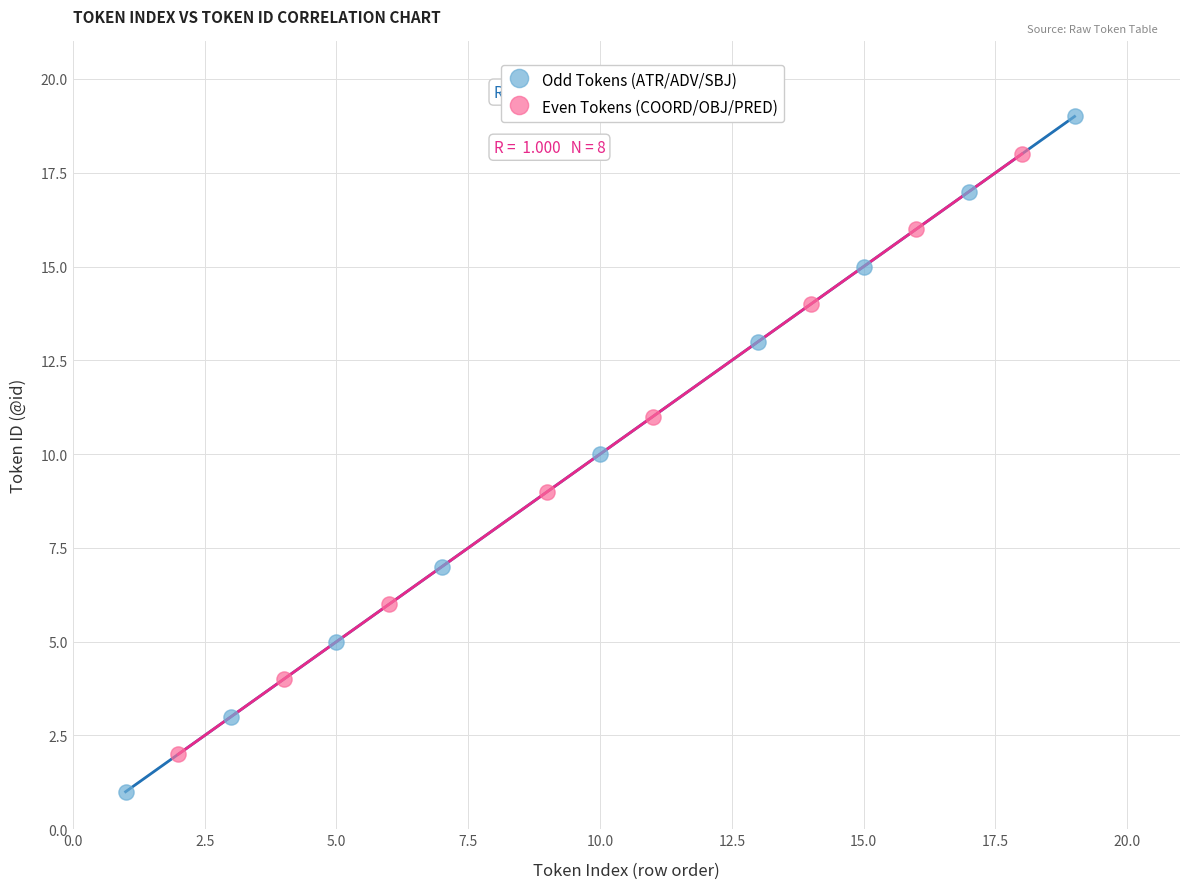

Which series reaches the minimum Y coordinate?

Odd Tokens (ATR/ADV/SBJ)